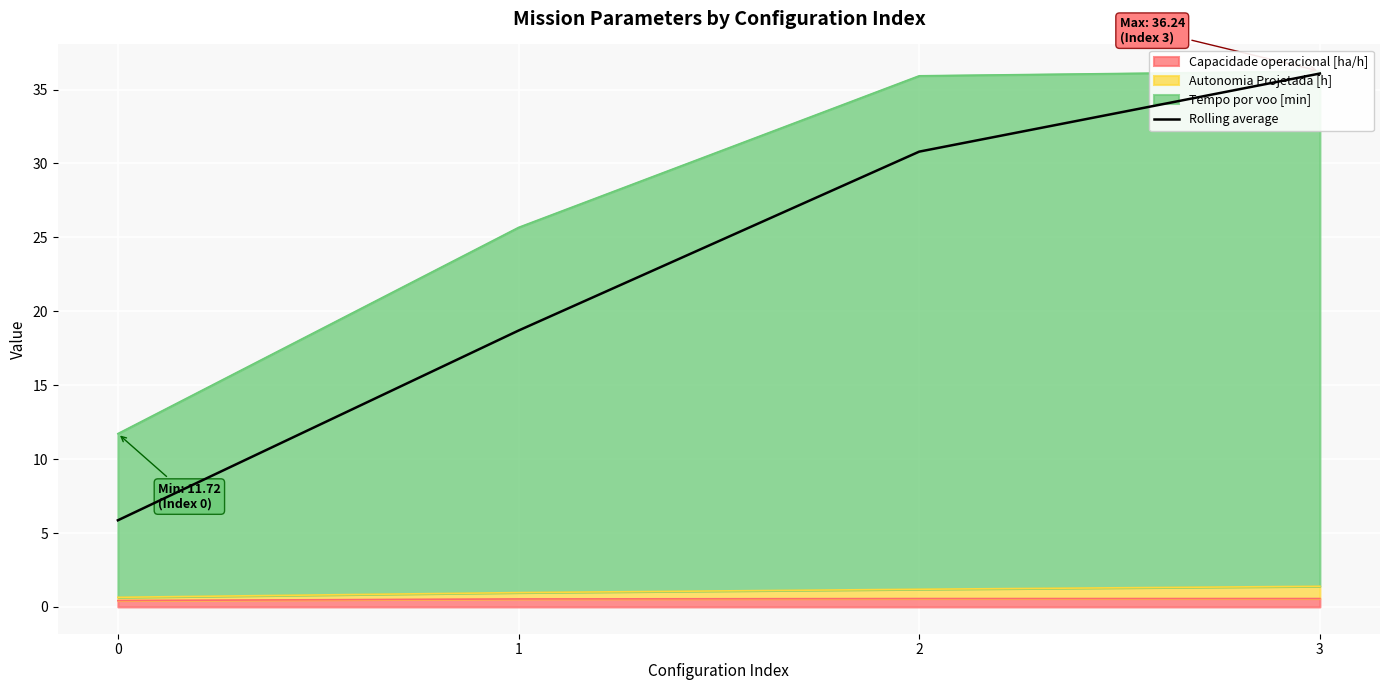

Which has a higher value, 2 or 1?

2